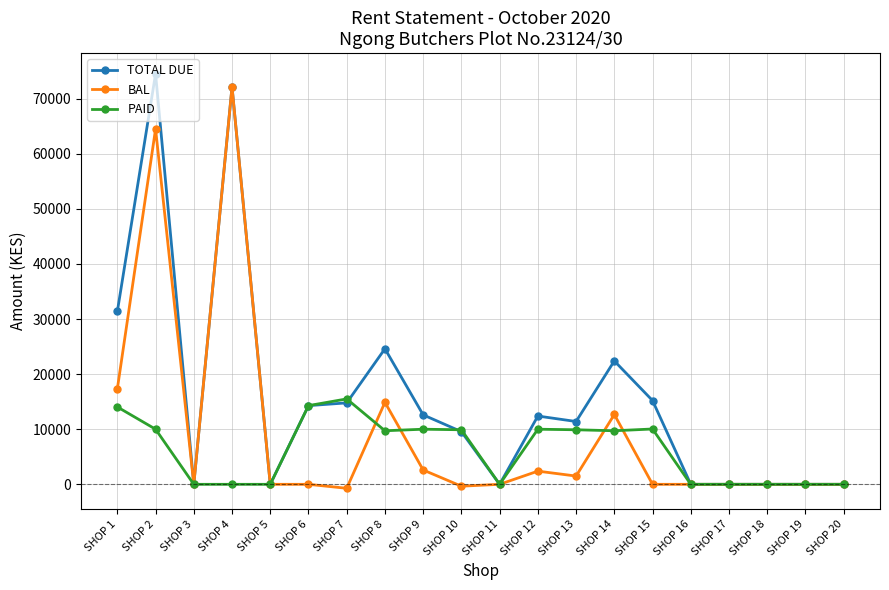

What is the difference between the second highest and second lowest values in the PAID series?

14280